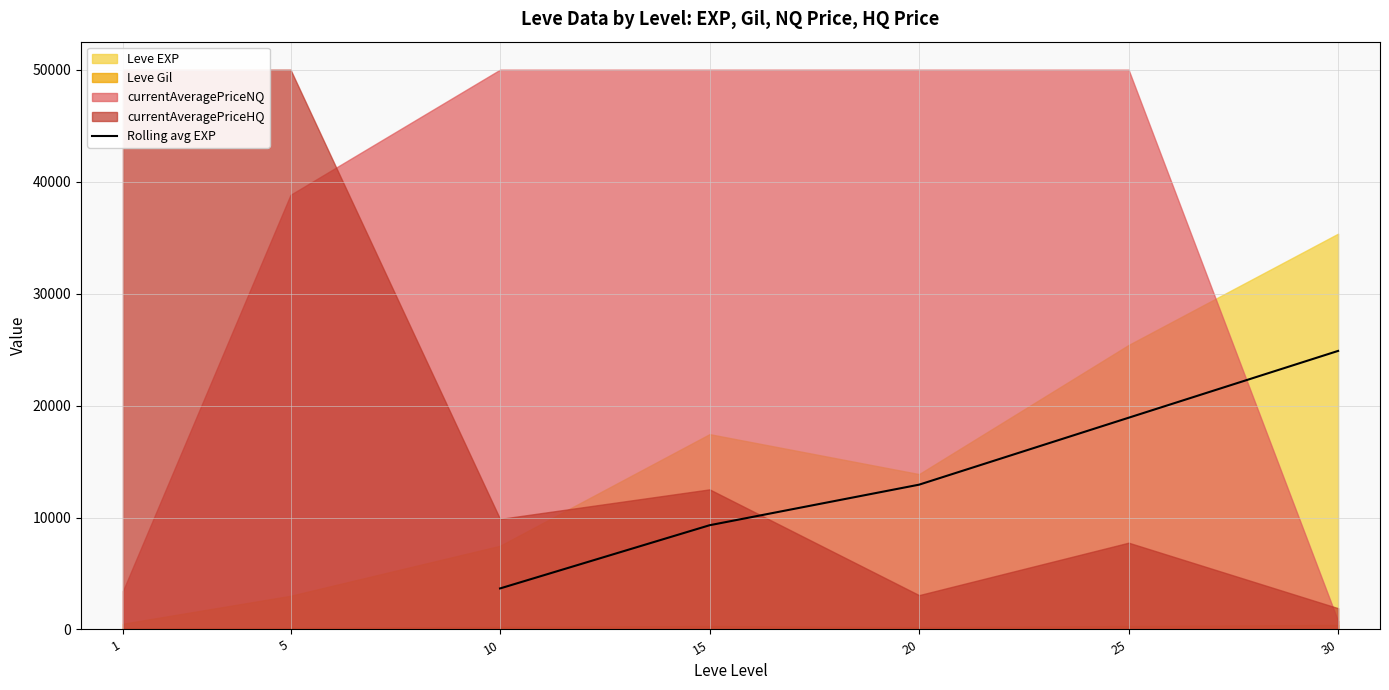

What is the difference between the second highest and second lowest values?

9601.1